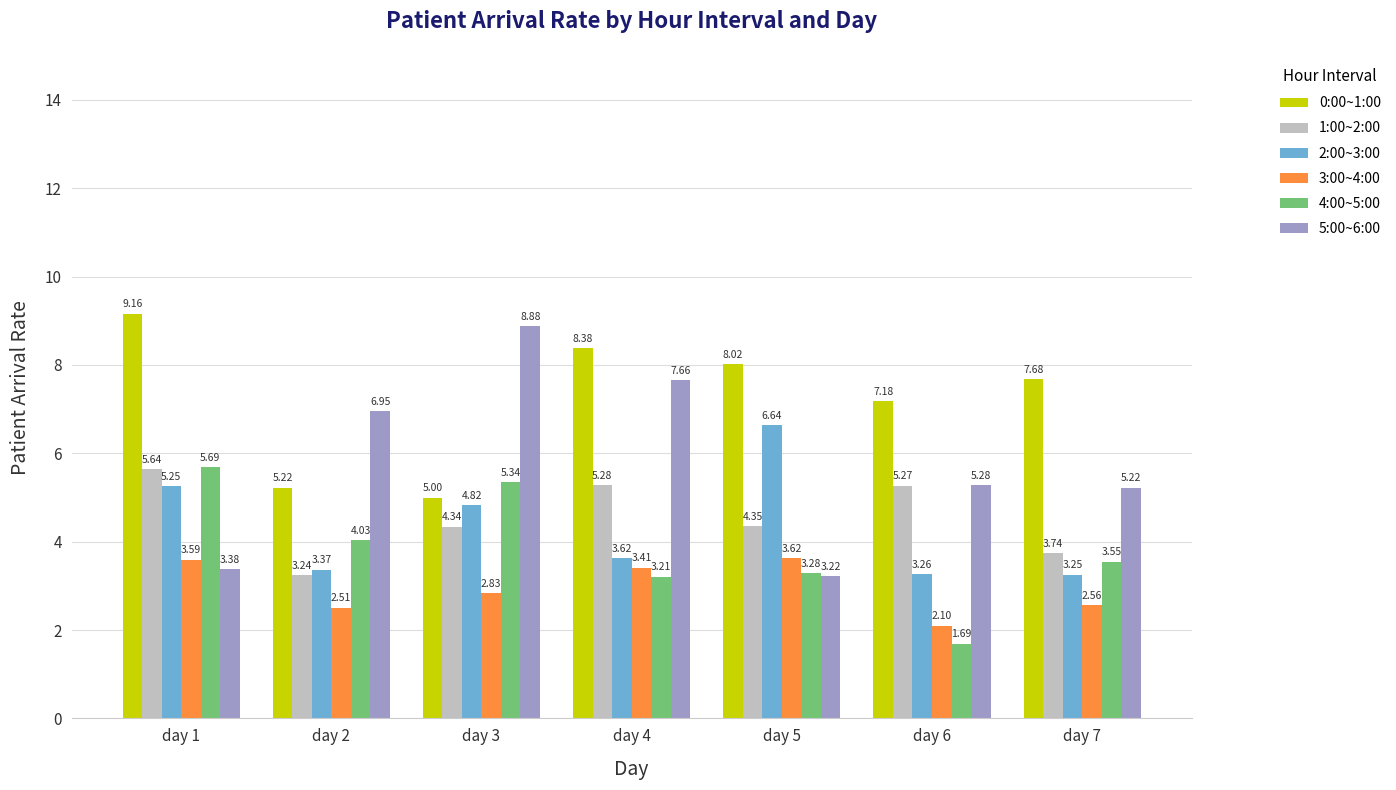

Rank the categories by 4:00~5:00 value from lowest to highest.

day 6, day 4, day 5, day 7, day 2, day 3, day 1